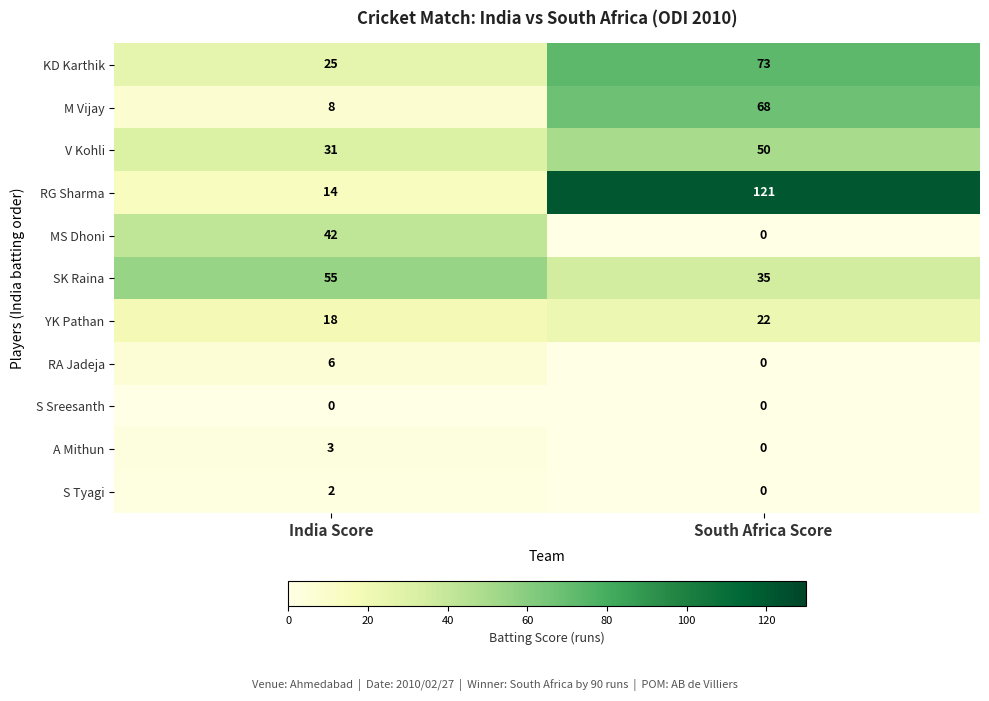

List the series in order of their peak value, lowest first.

S Sreesanth, S Tyagi, A Mithun, RA Jadeja, YK Pathan, MS Dhoni, V Kohli, SK Raina, M Vijay, KD Karthik, RG Sharma